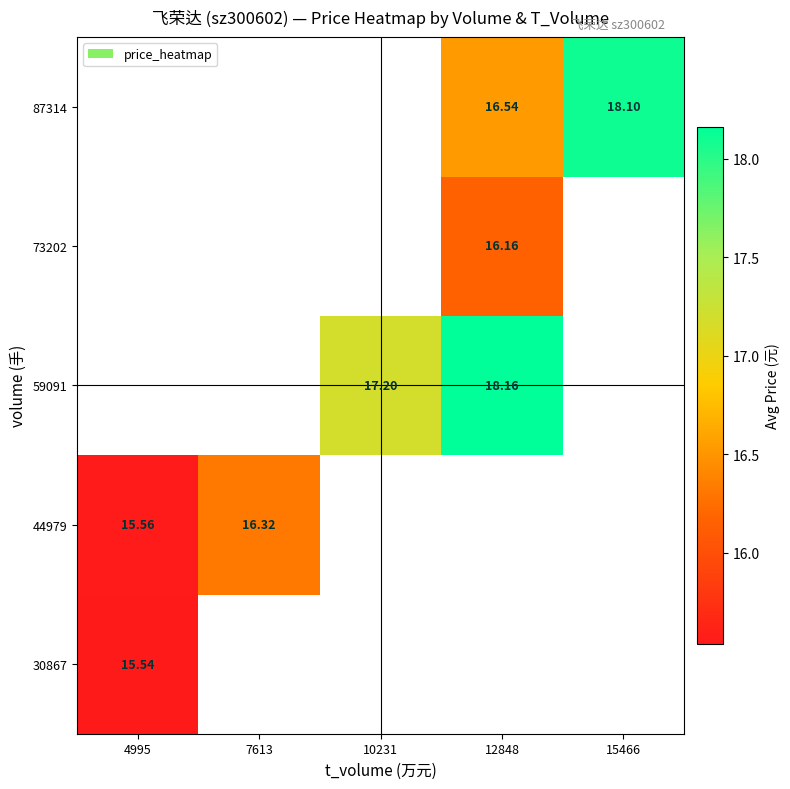

How many data points in 59091 are above 17?

2